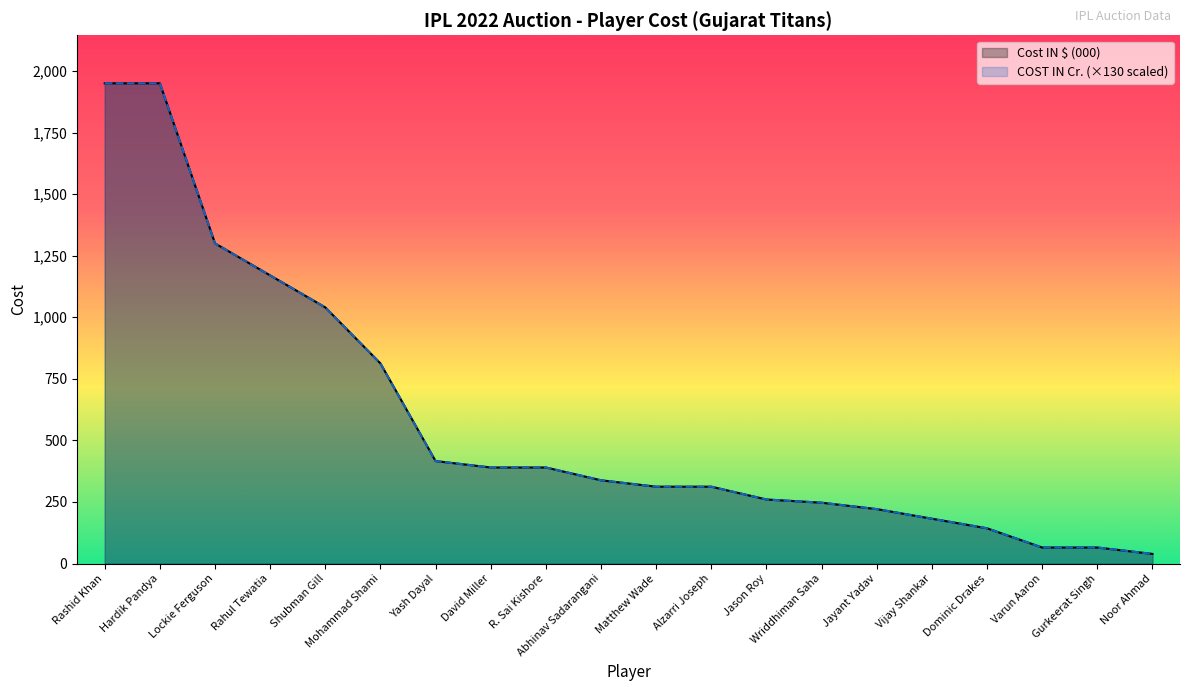

What is the average value of the COST IN Cr. series?

580.1